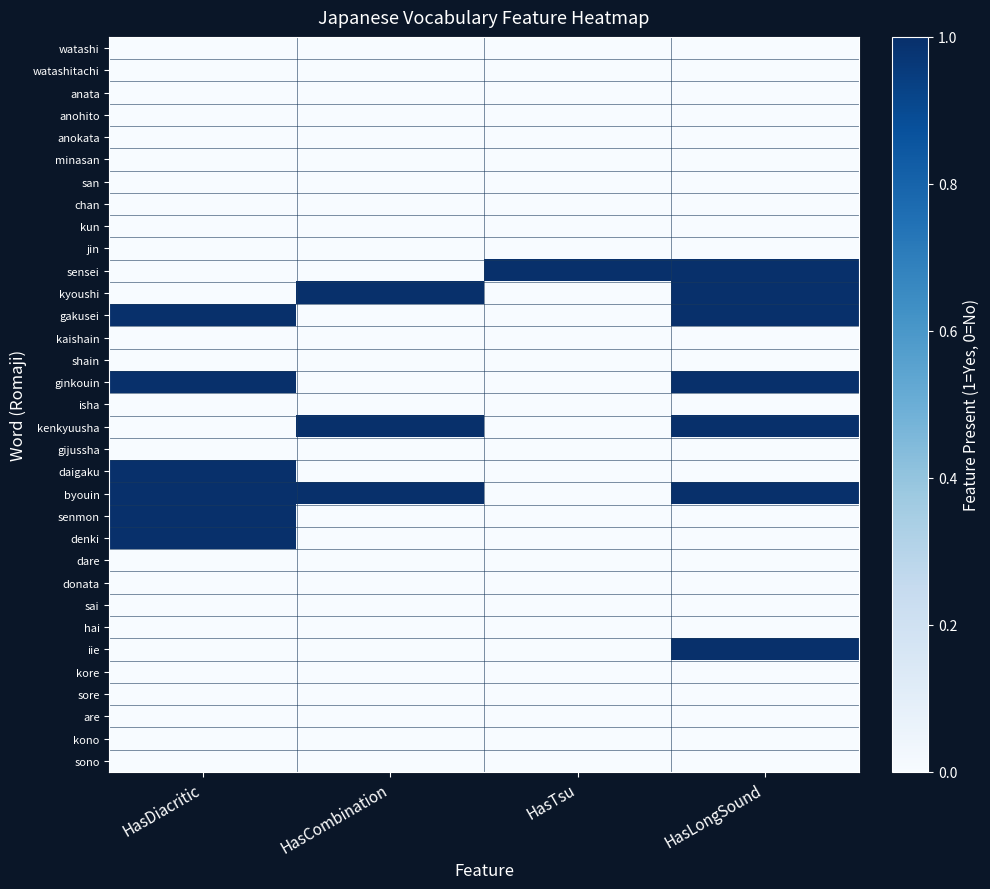

At how many categories does at least one series exceed 0?

4